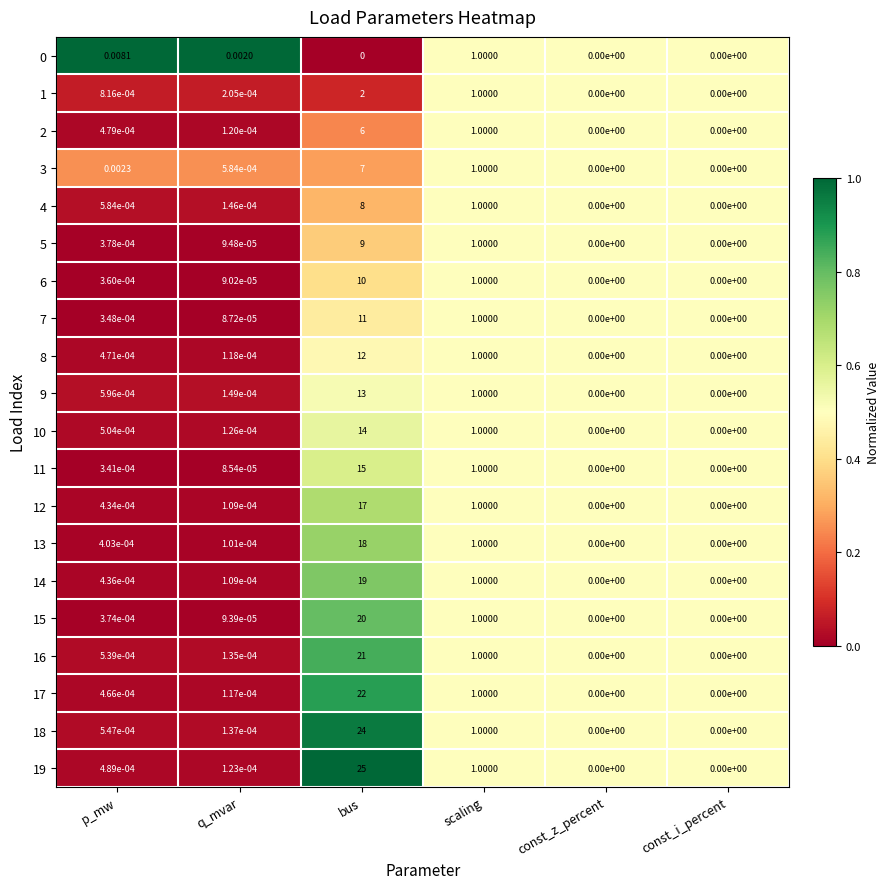

Count the number of data series in this chart.

20